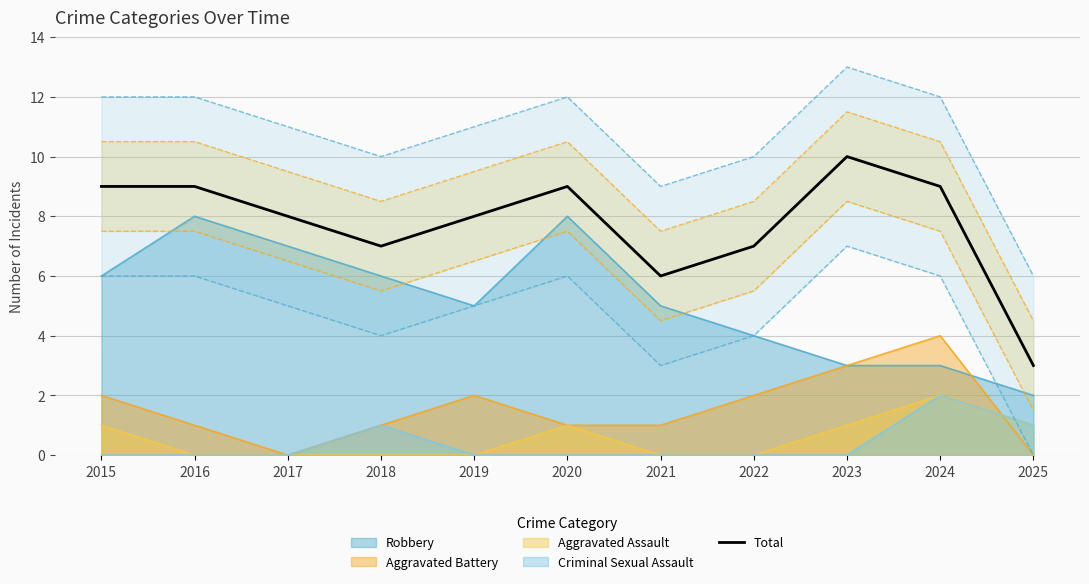

True or false: the data shows 7 at 2022.

True